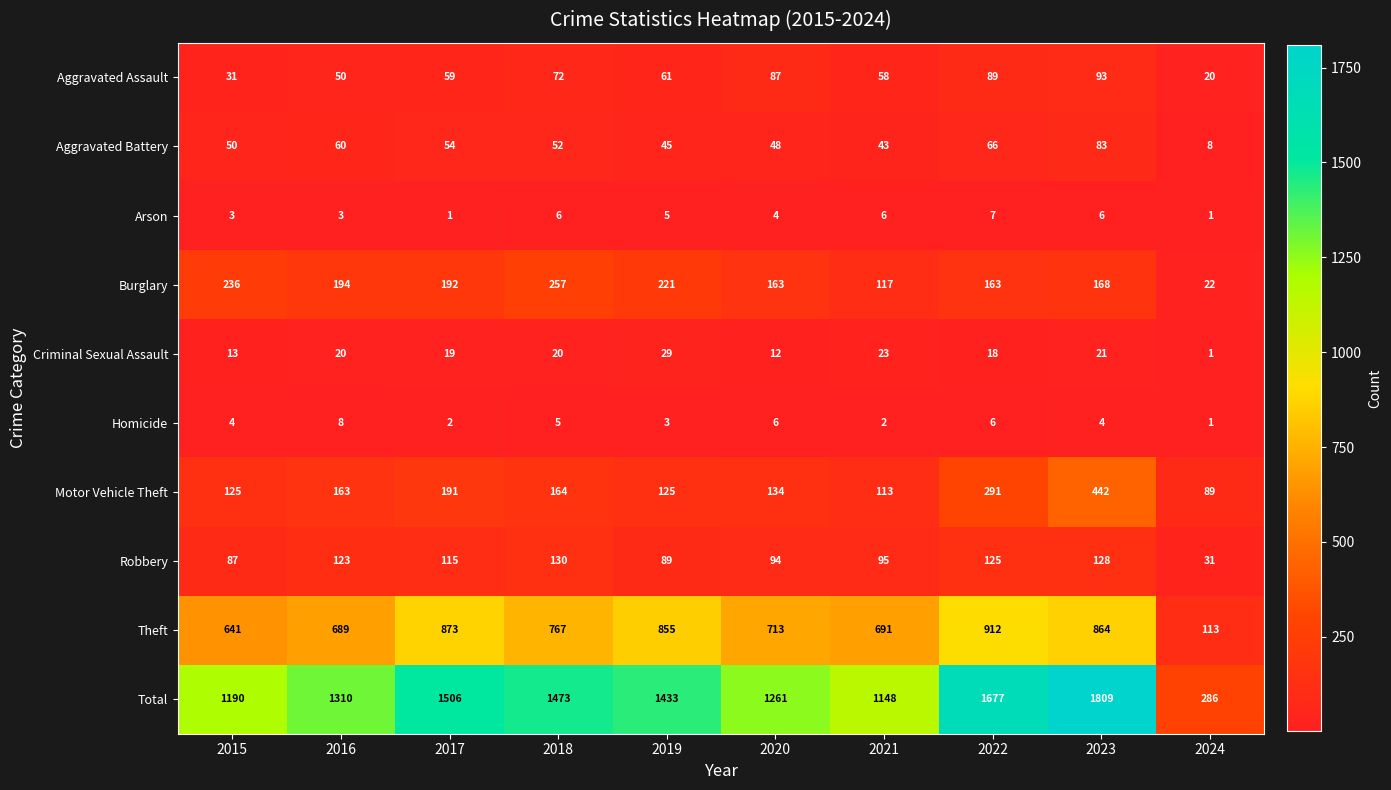

List the series in order of their peak value, highest first.

Total, Theft, Motor Vehicle Theft, Burglary, Robbery, Aggravated Assault, Aggravated Battery, Criminal Sexual Assault, Homicide, Arson